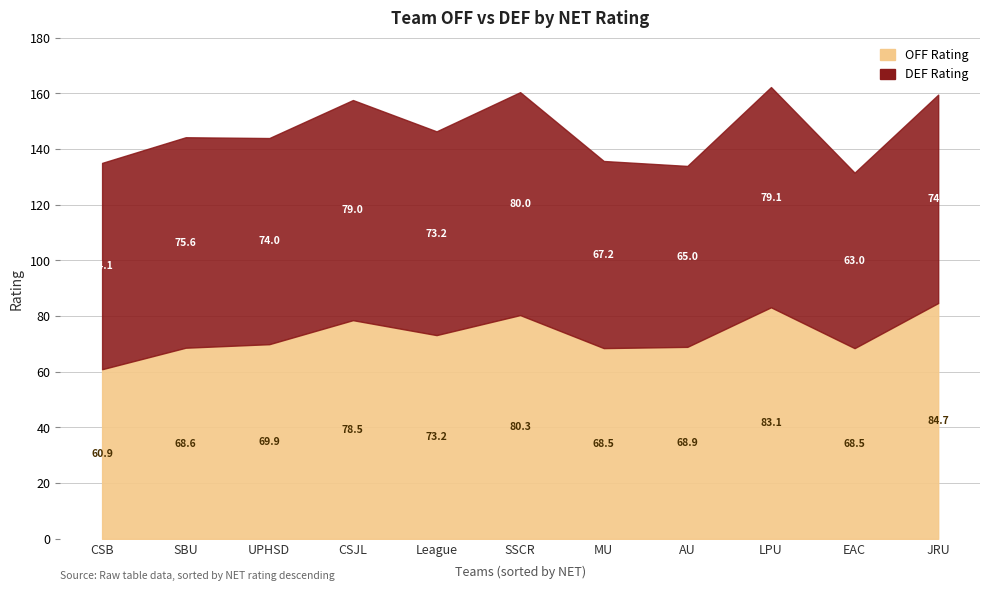

What is the label of the 1st point from the left?

CSB